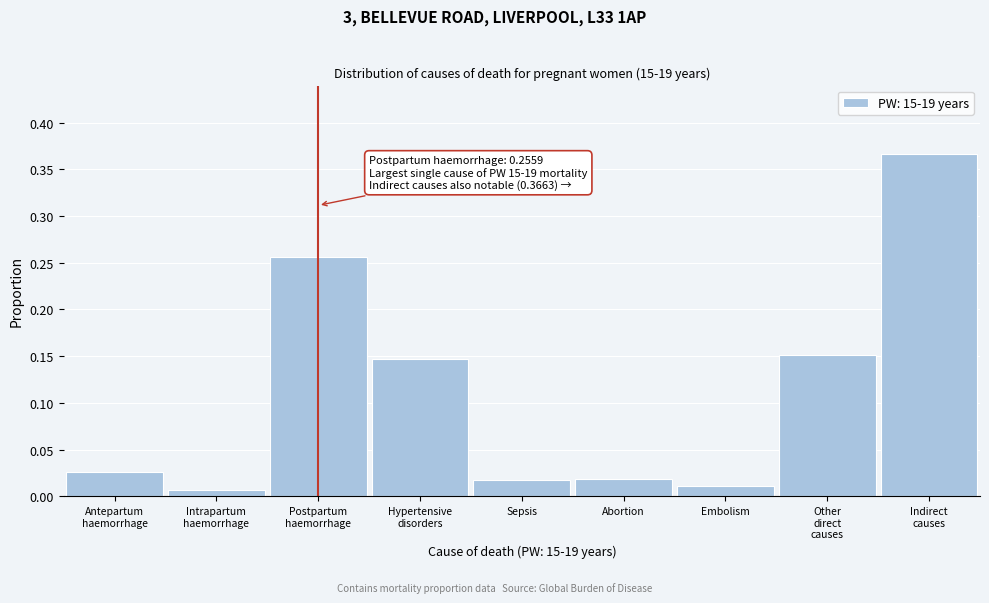

What position from the right is Abortion?

4